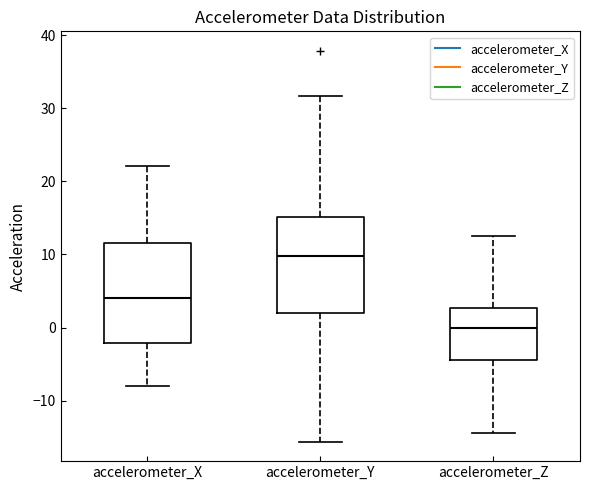

Which box has the highest median line?

accelerometer_Y